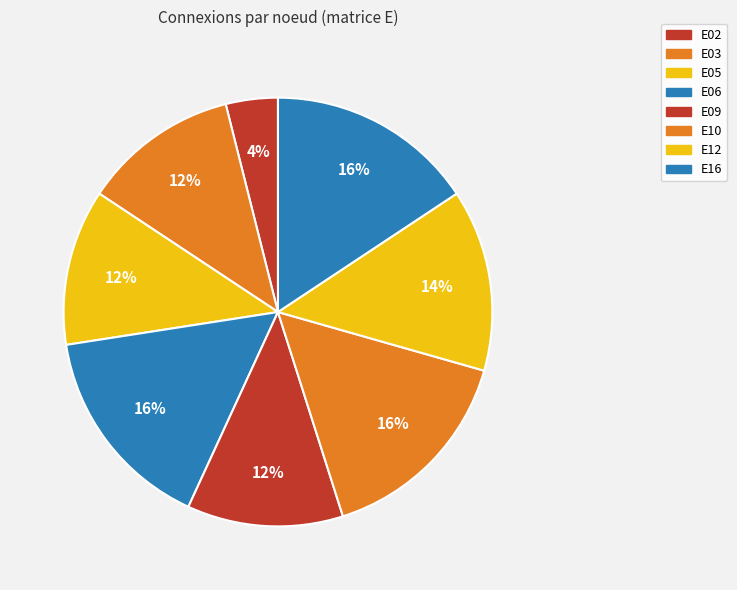

What is the ratio of the value at E03 to the value at E12?

0.9